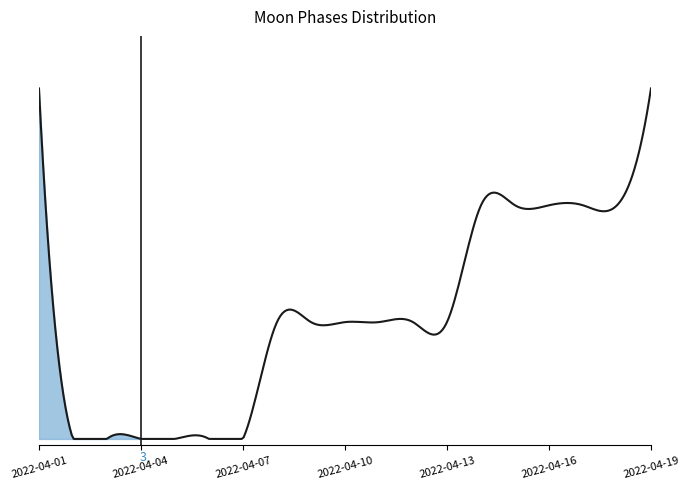

Reading right to left, list all the values displayed in this chart.

2022-04-19=3	2022-04-18=2	2022-04-17=2	2022-04-16=2	2022-04-15=2	2022-04-14=2	2022-04-13=1	2022-04-12=1	2022-04-11=1	2022-04-10=1	2022-04-09=1	2022-04-08=1	2022-04-07=0	2022-04-06=0	2022-04-05=0	2022-04-04=0	2022-04-03=0	2022-04-02=0	2022-04-01=3